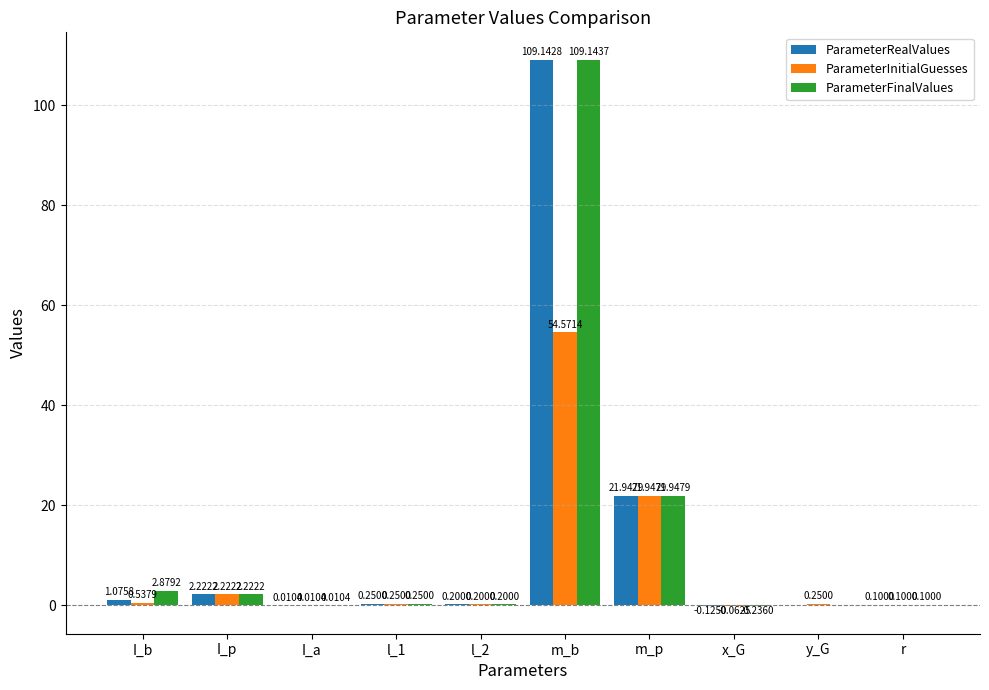

Which category has the highest value across all series?

m_b